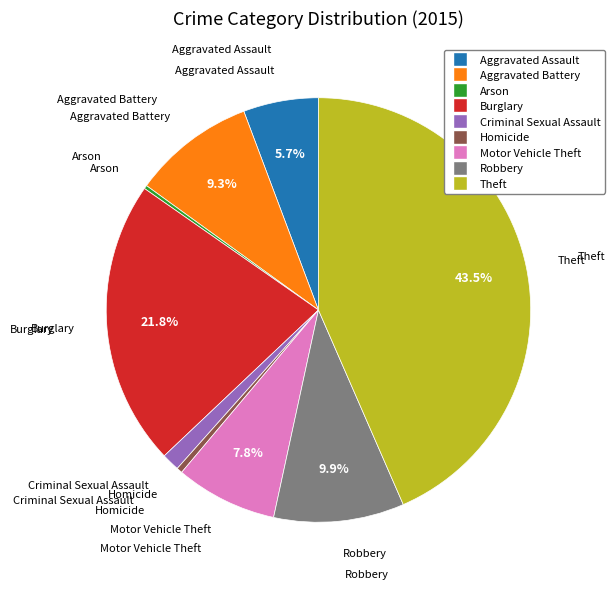

Which category has the biggest portion of the pie?

Theft